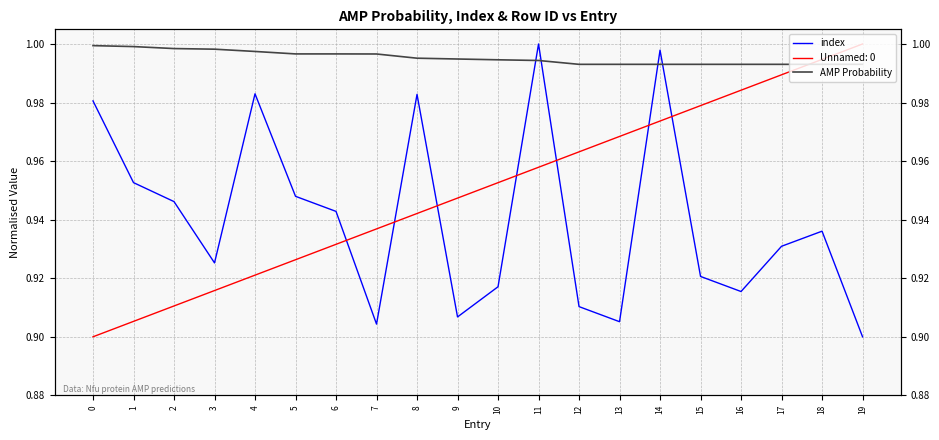

Which series has the largest total across all categories?

AMP Probability